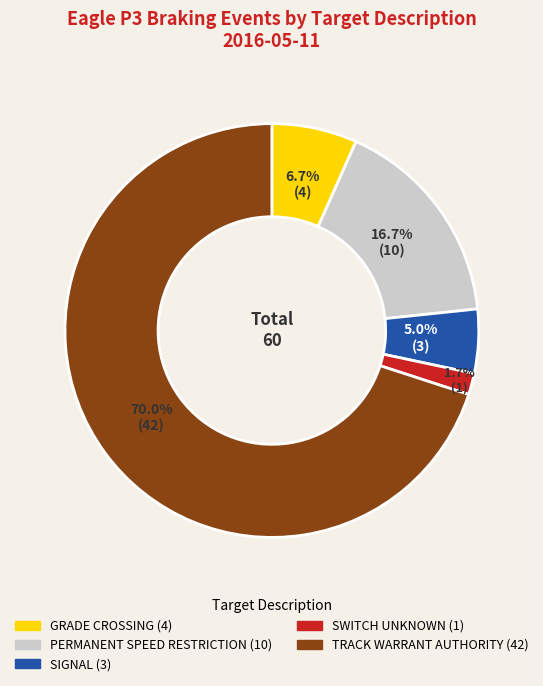

How many segments does this pie chart have?

5